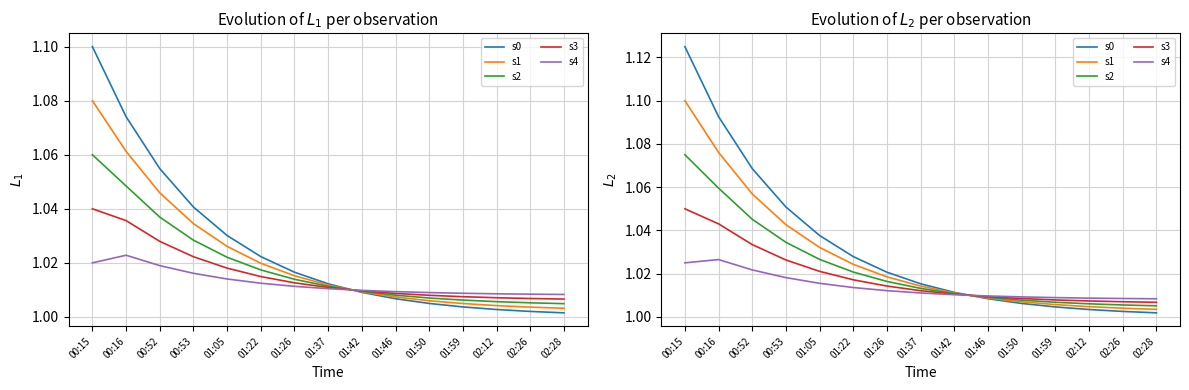

Which series has the largest total across all categories?

s0